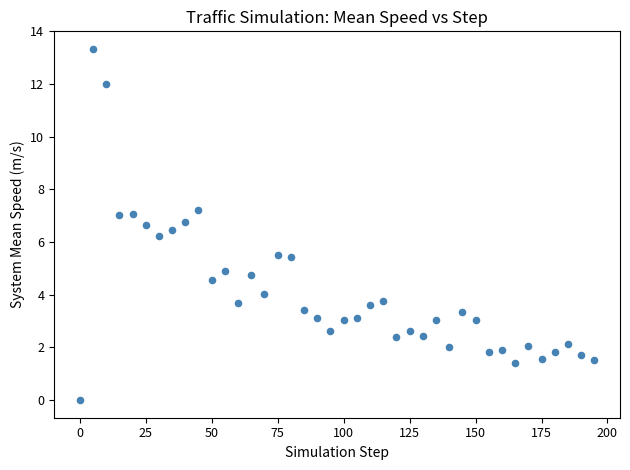

What is the range of Y values (max minus min)?

13.3